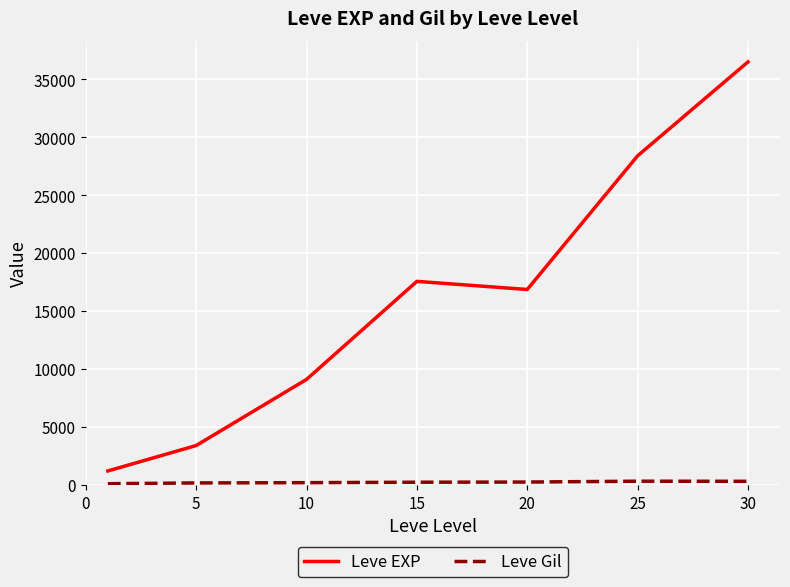

What is the difference between the second highest and second lowest values in the Leve EXP series?

24988.3